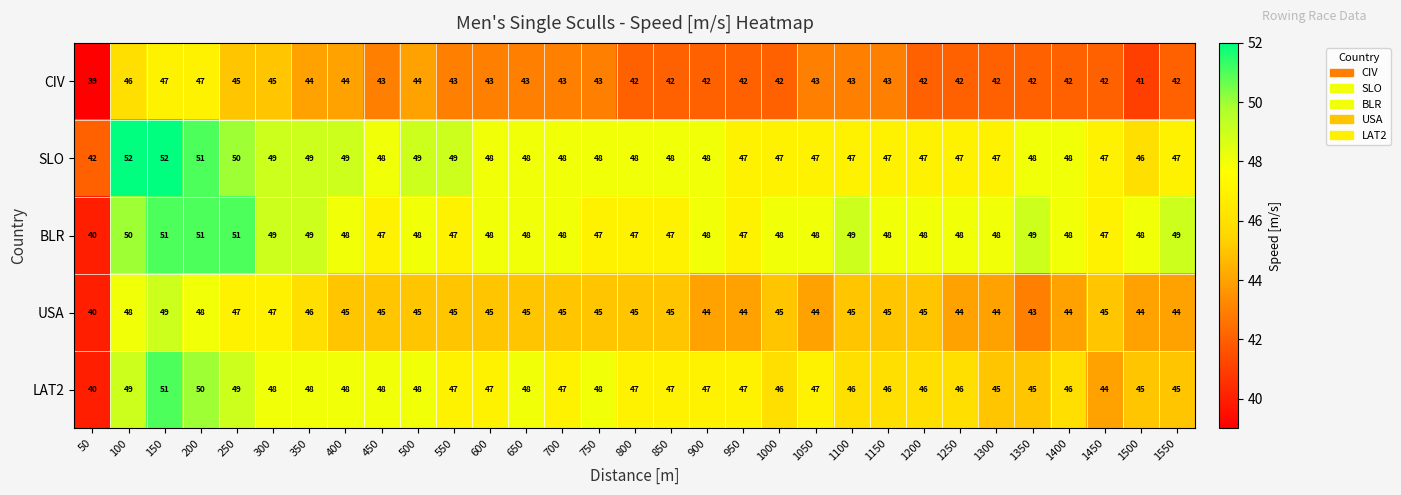

The BLR series shows 74 at 650. True or false?

False